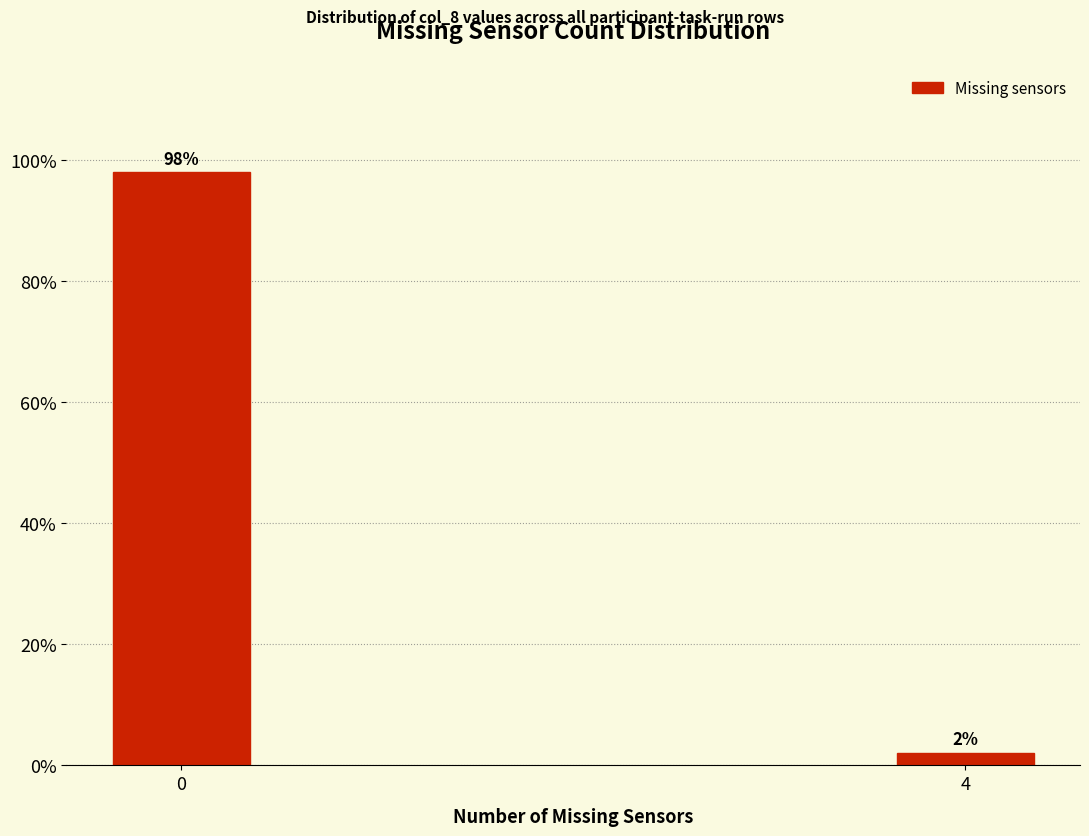

Is it true that the value at 0 is 173.5?

False